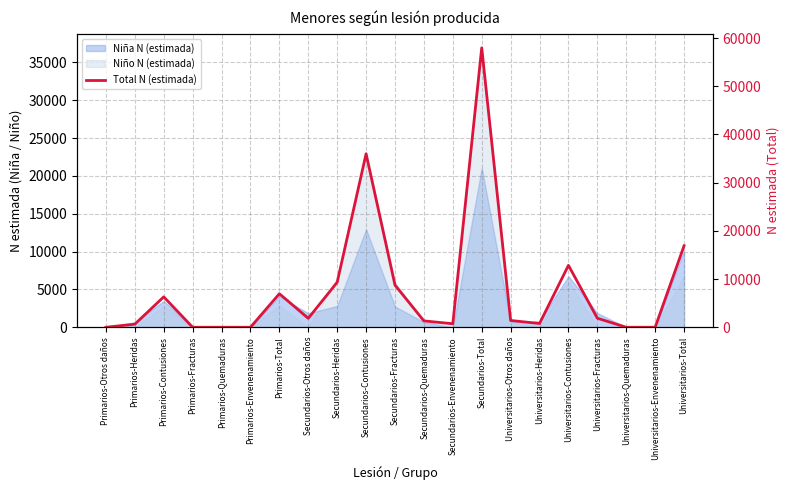

What position from the left is Primarios-Otros daños?

1